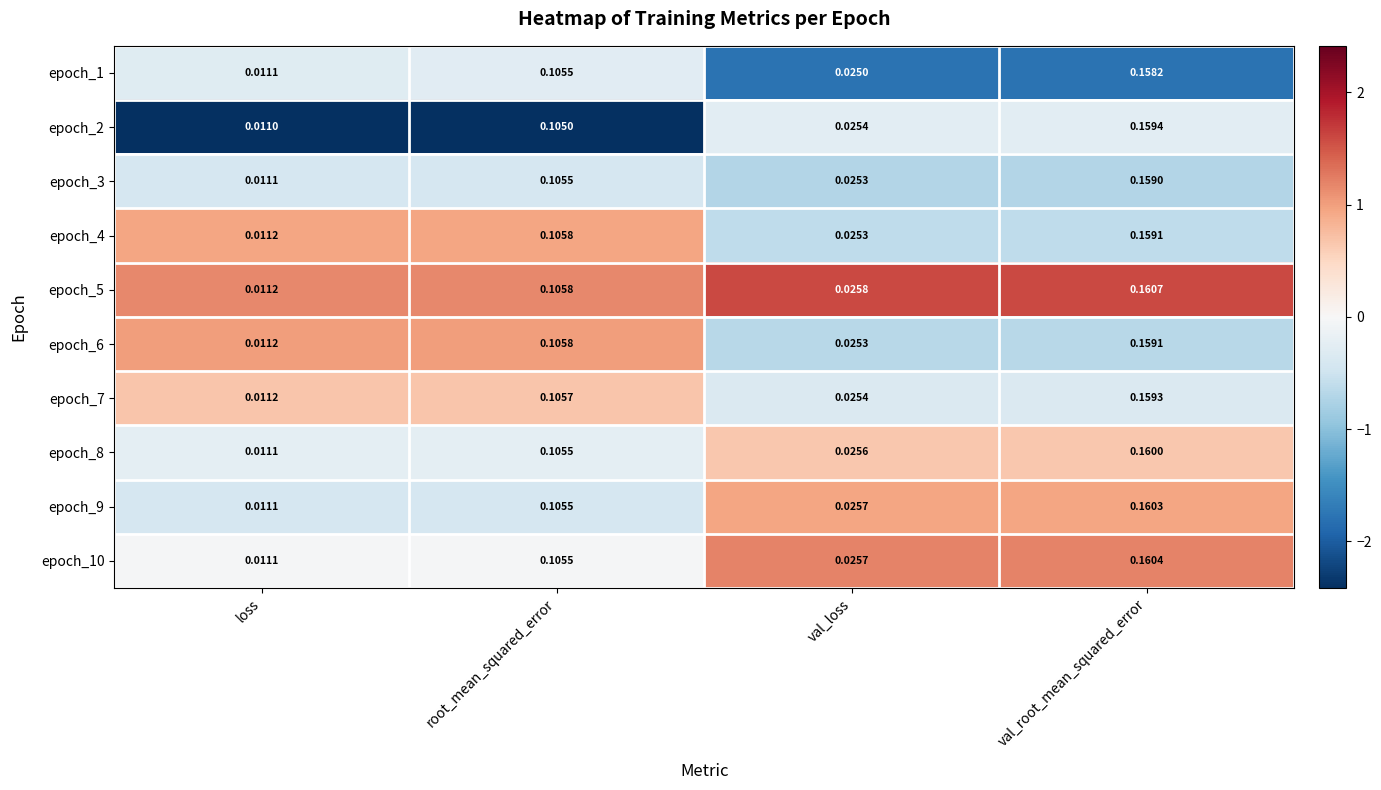

At which label does epoch_7 reach its peak?

val_root_mean_squared_error